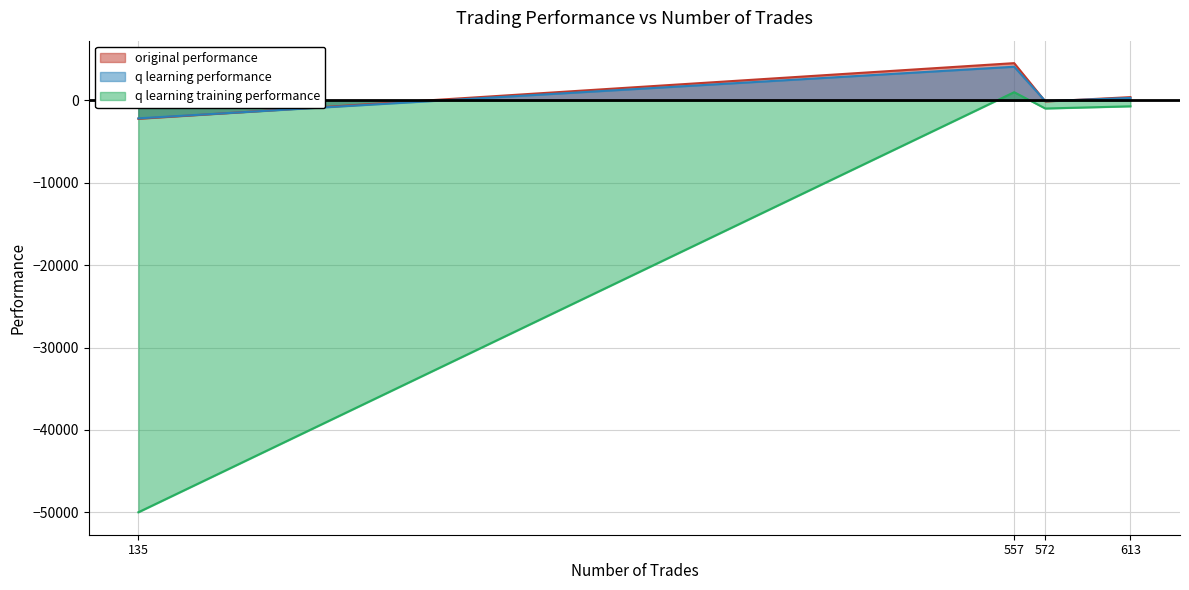

Does the chart have visible grid lines?

Yes